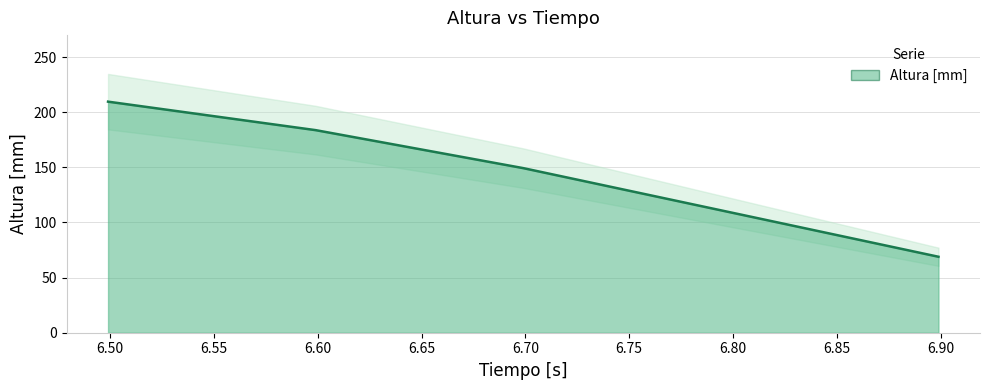

What is the difference between the maximum and minimum values?

140.6